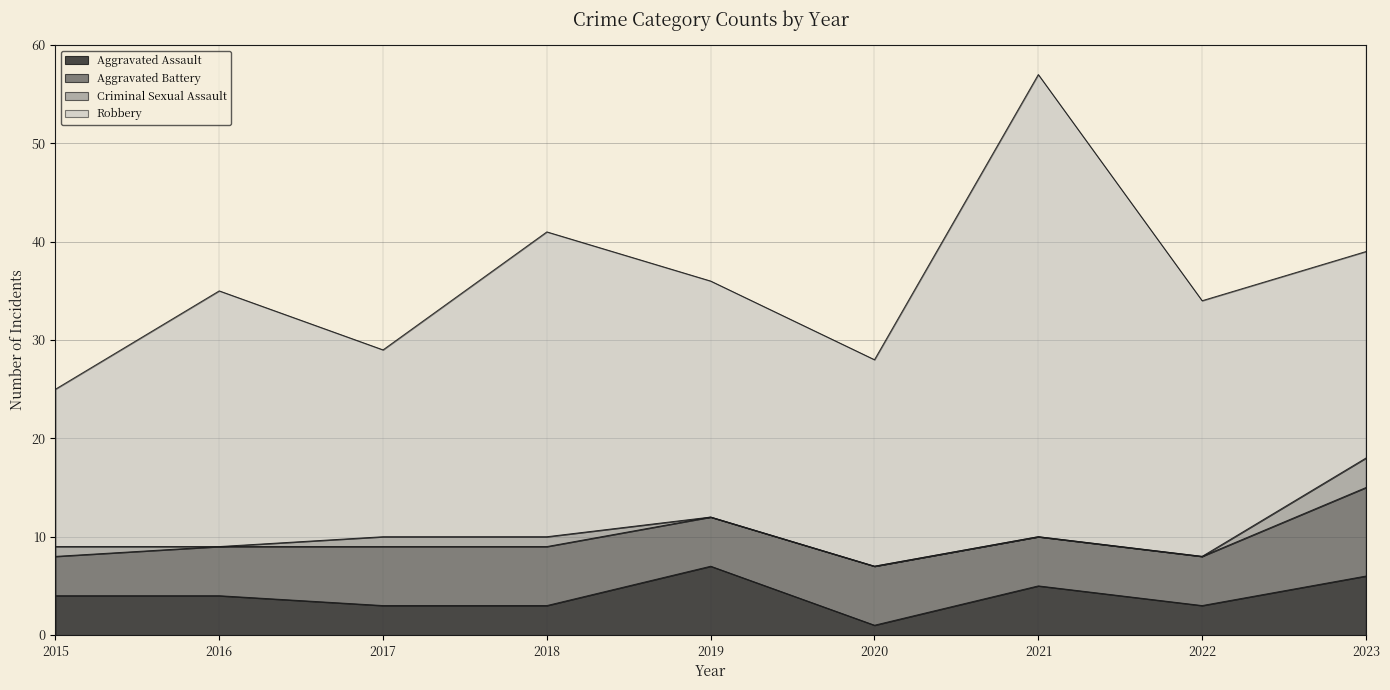

Reading right to left, extract all data points from this chart.

Aggravated Assault: 6	3	5	1	7	3	3	4	4
Aggravated Battery: 9	5	5	6	5	6	6	5	4
Criminal Sexual Assault: 3	0	0	0	0	1	1	0	1
Robbery: 21	26	47	21	24	31	19	26	16